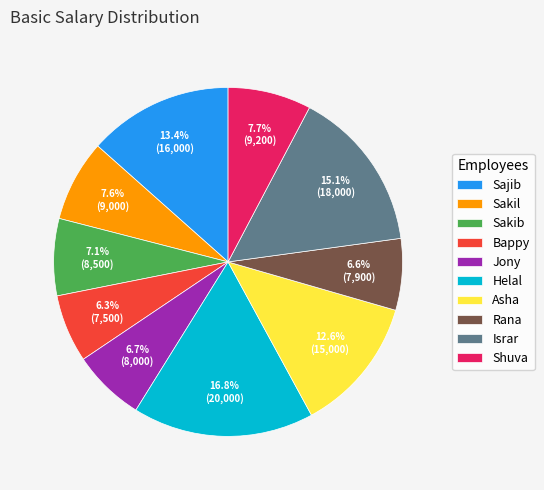

To the nearest percent, what portion does Sajib represent?

13%